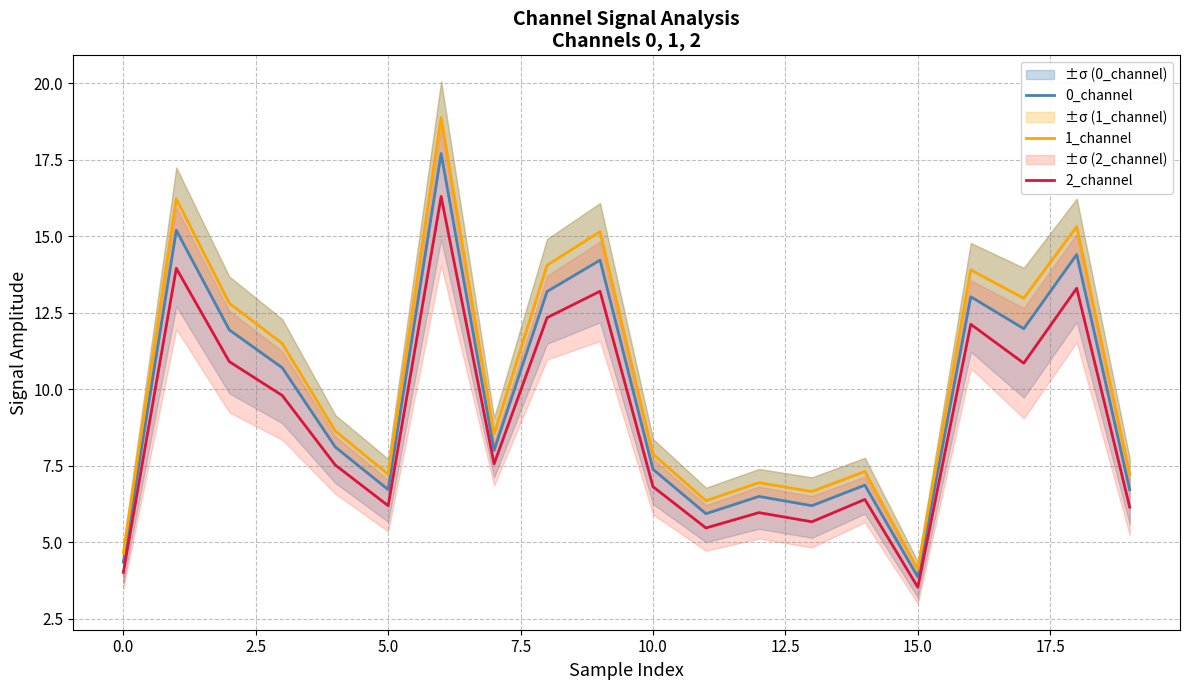

At which label does 1_channel reach its minimum?

15.0